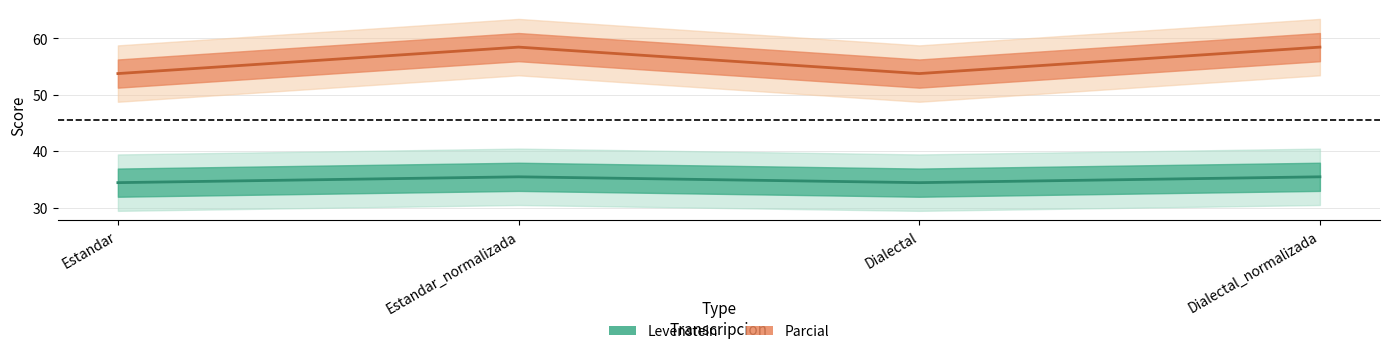

What is the greatest value displayed?

58.4